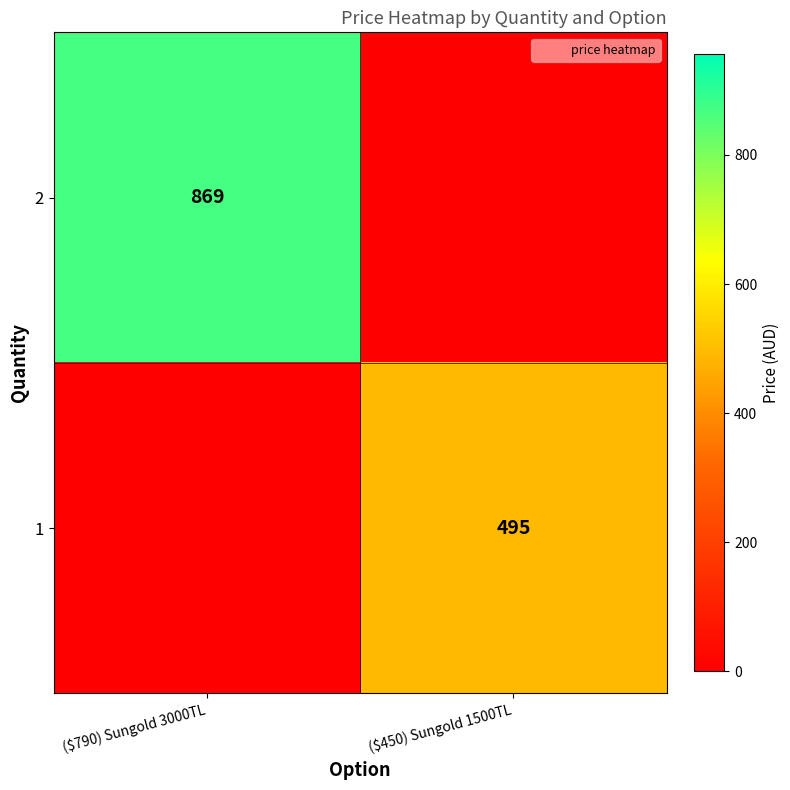

What is the spread (max minus min) of values at ($450) Sungold 1500TL?

495